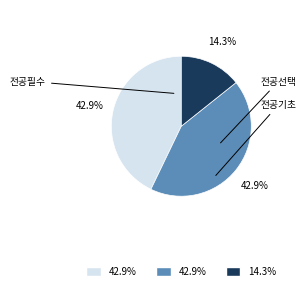

Is there a majority slice in this chart?

No